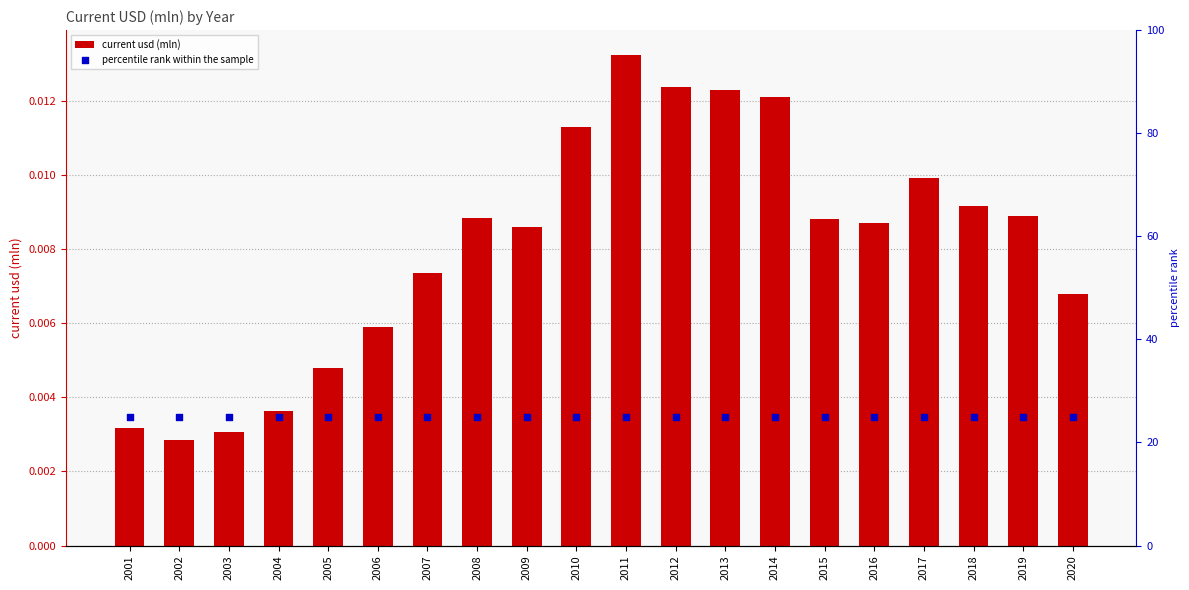

Which series has the widest spread of Y values?

current usd (mln)